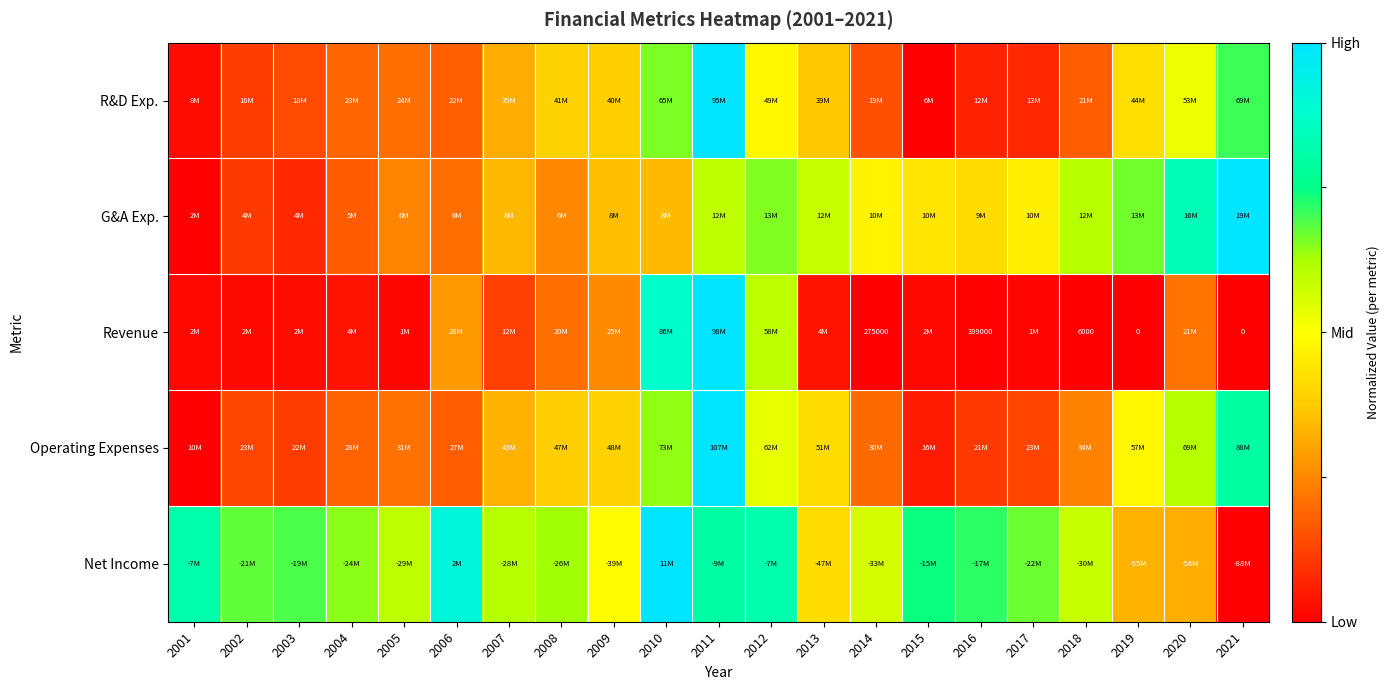

The value of Revenue at 2002 is 0.0. True or false?

False